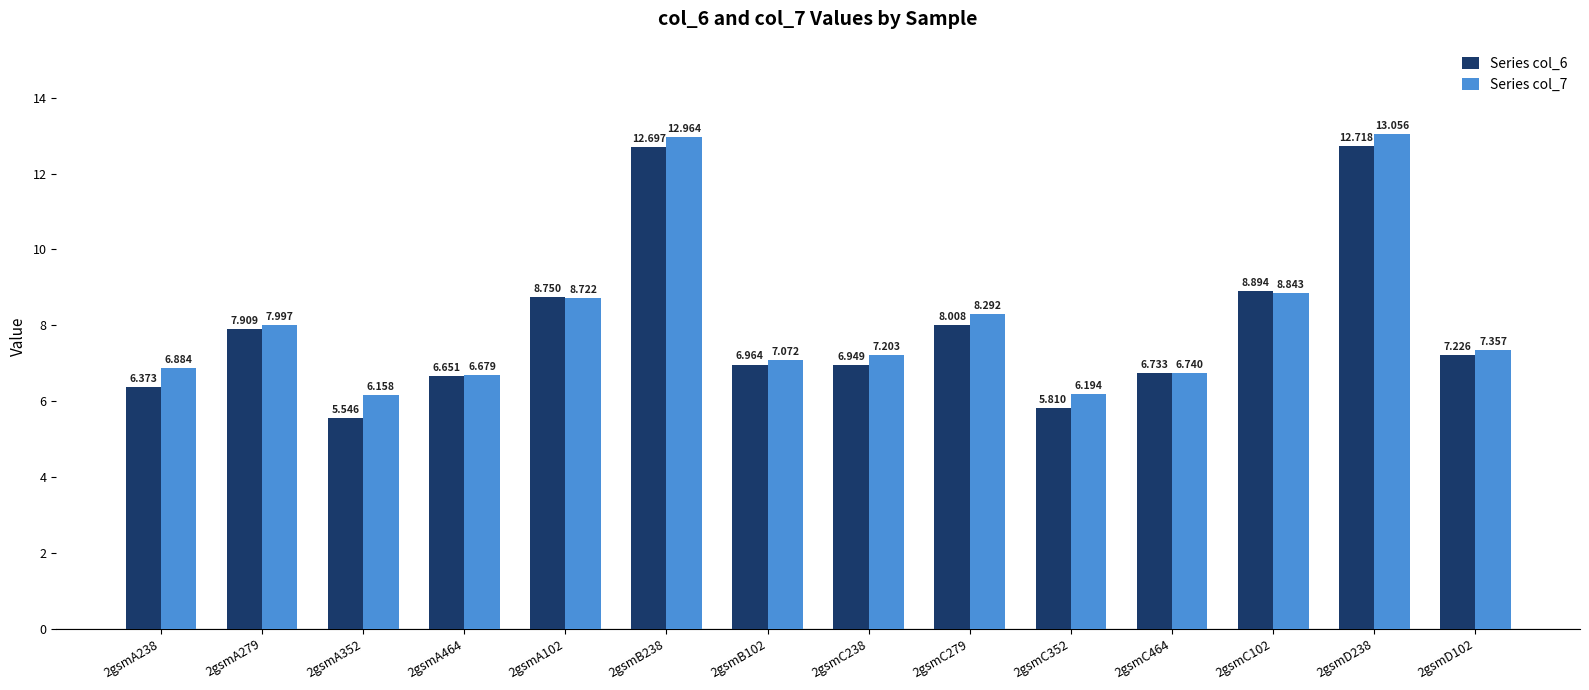

Where is Series col_7 nearest to the value 9?

2gsmC102